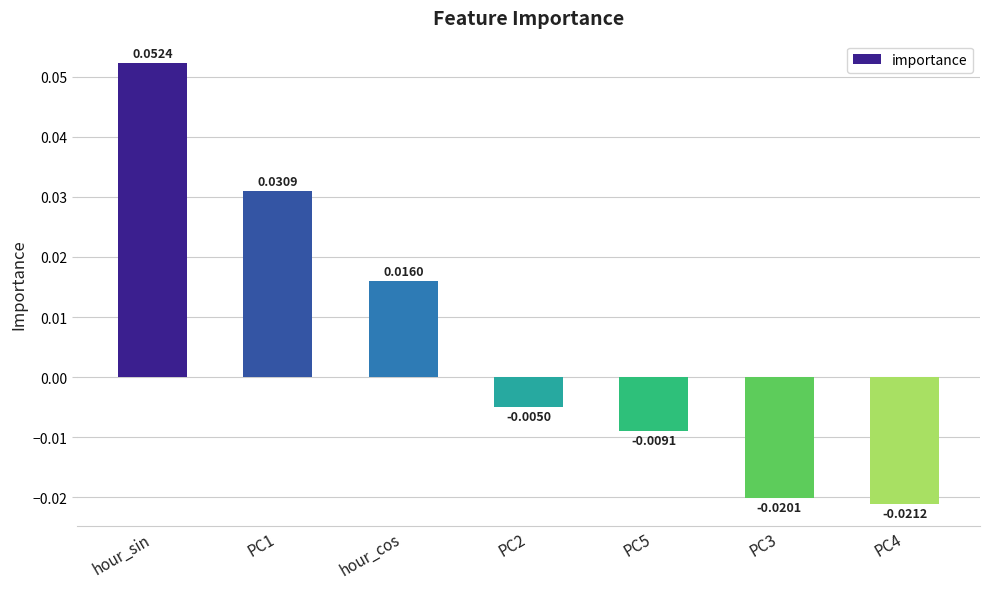

What is the label of the 3rd bar from the left?

hour_cos